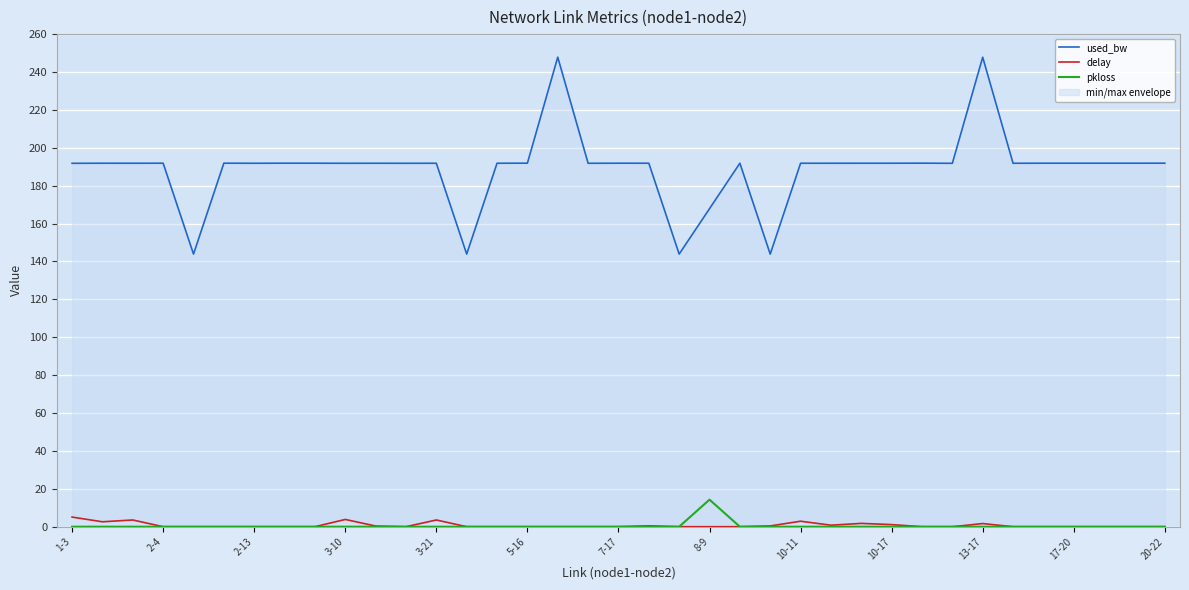

Reading left to right, what are all the values shown in this chart?

used_bw: 191.8	191.9	191.8	191.9	143.9	191.9	191.8	191.9	191.9	191.8	191.8	191.8	191.8	143.9	191.8	191.9	247.8	191.8	191.9	191.9	143.9	167.9	191.9	143.9	191.8	191.8	191.9	191.9	191.9	191.8	247.8	191.8	191.9	191.9	191.9	191.9	191.9
delay: 5.1	2.6	3.5	0.0	0.0	0.0	0.0	0.0	0.0	3.8	0.4	0.0	3.6	0.0	0.0	0.0	0.0	0.0	0.0	0.5	0.0	0.0	0.0	0.4	2.9	0.8	1.7	1.1	0.0	0.0	1.7	0.0	0.0	0.0	0.0	0.0	0.0
pkloss: 0.0	0.0	0.0	0.0	0.0	0.0	0.0	0.0	0.0	0.0	0.0	0.0	0.0	0.0	0.0	0.0	0.0	0.0	0.0	0.0	0.0	14.3	0.0	0.0	0.0	0.0	0.0	0.0	0.0	0.0	0.0	0.0	0.0	0.0	0.0	0.0	0.0